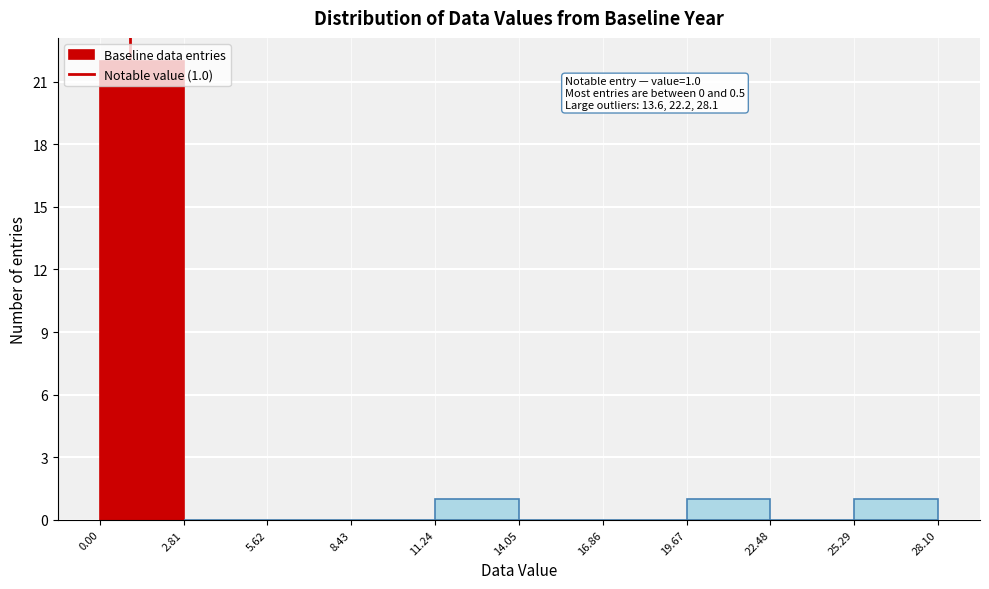

Over which range of the x-axis is the bar tallest?

0.00 to 2.81